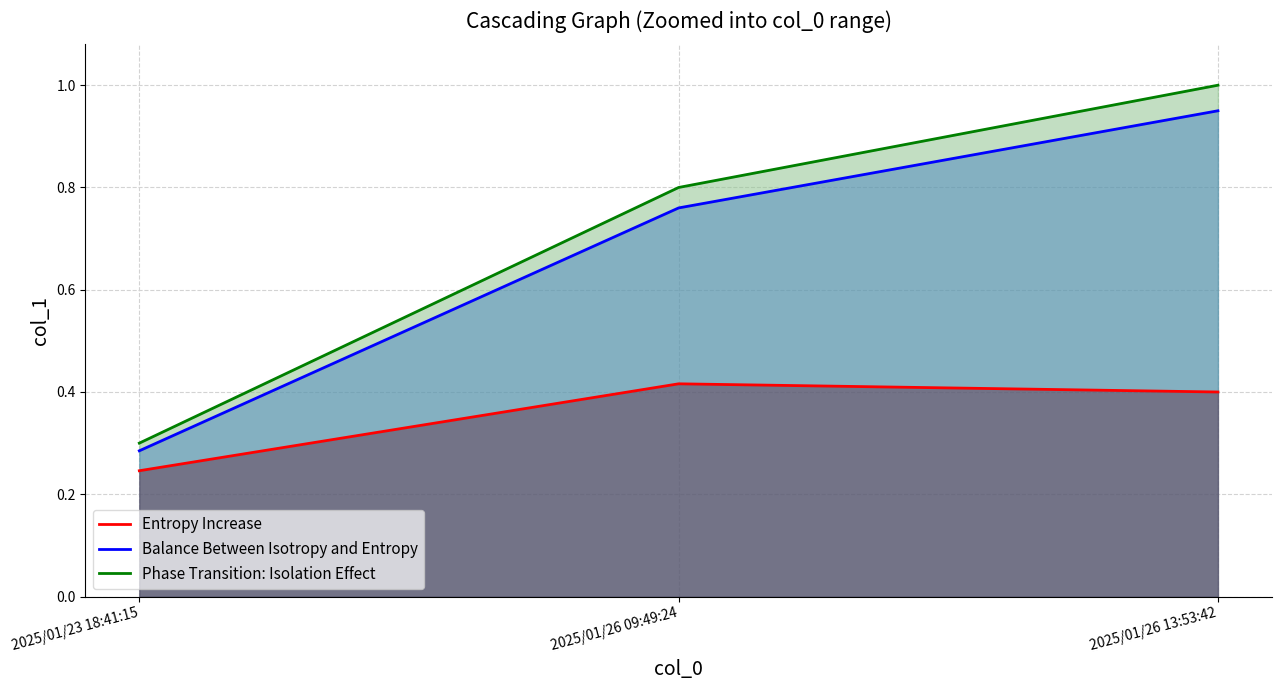

What is the sum of all Entropy Increase values?

1.1